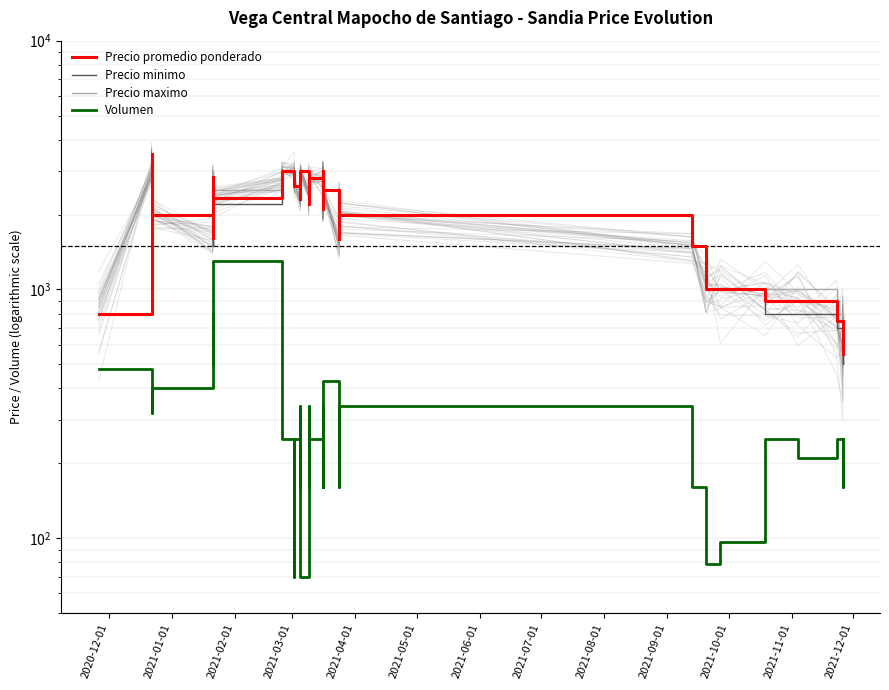

True or false: Volumen and Precio minimo intersect in this chart.

False